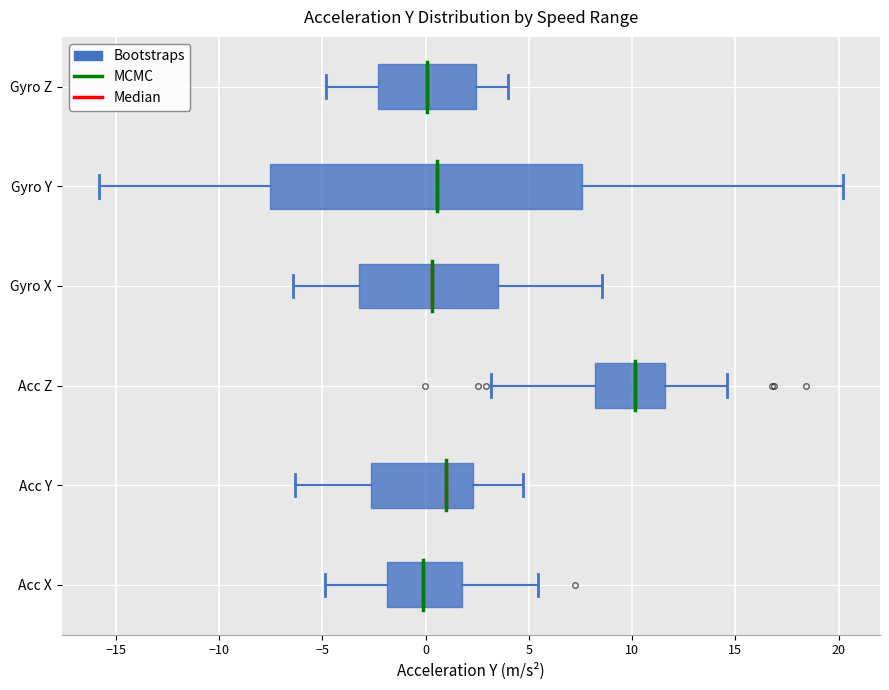

Where is the left edge of the box for Gyro Y on the x-axis? The values are not printed on the chart, so give them approximately, as read against the axis.

-7.5